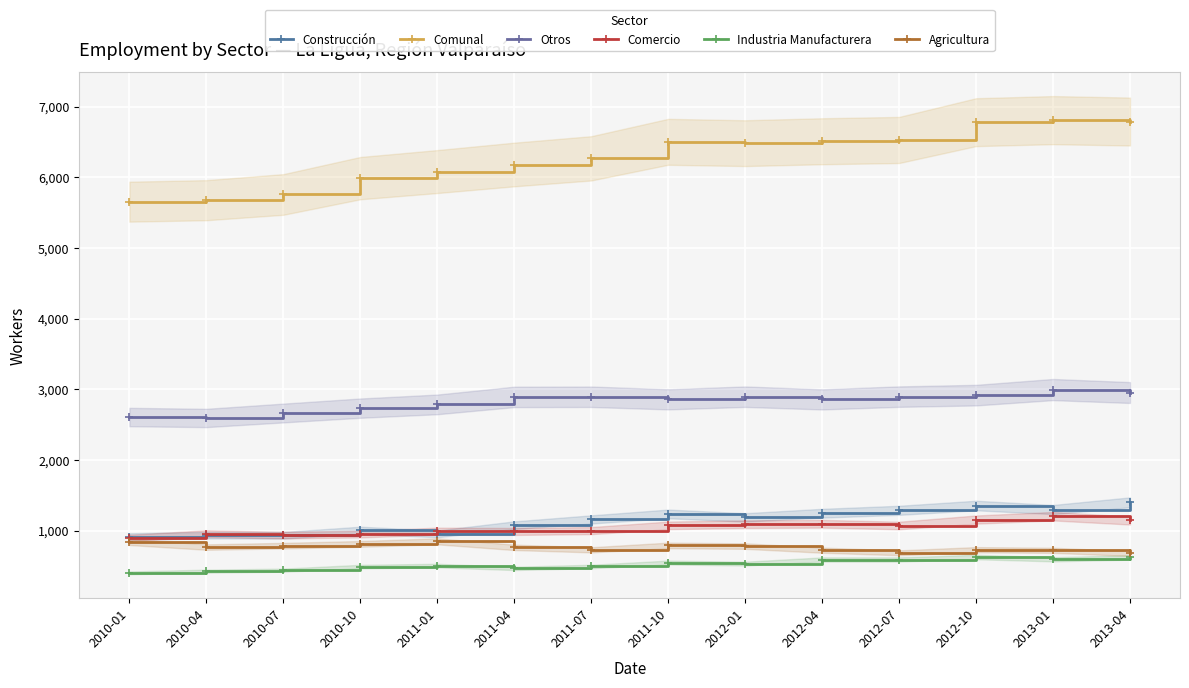

How many lines are shown in the chart?

6